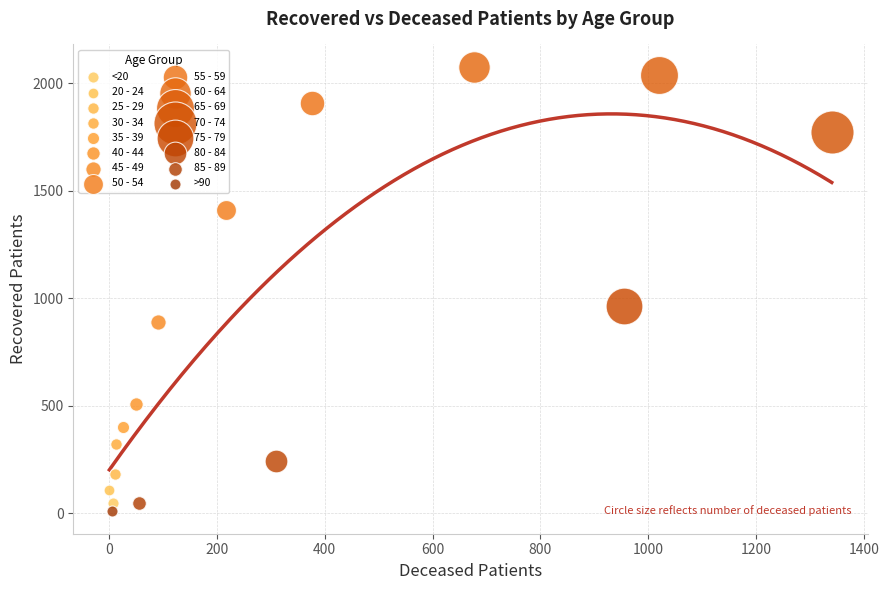

Which series reaches the minimum Y coordinate?

>90